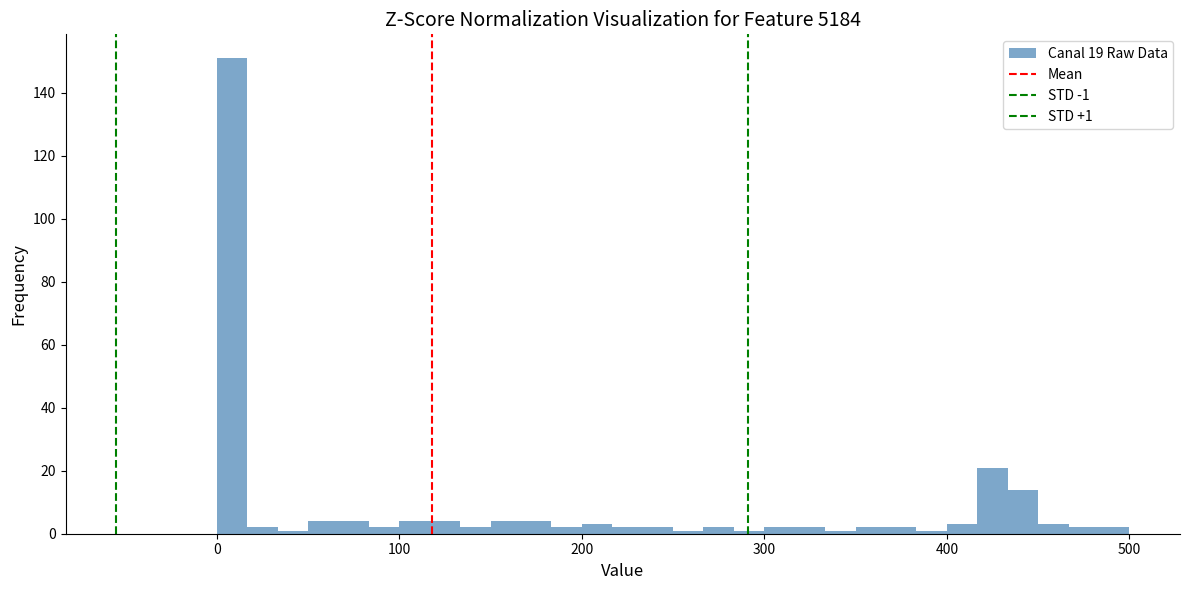

Around what value on the x-axis is the tallest bar? Give the approximate position of its centre, as read against the axis.

10